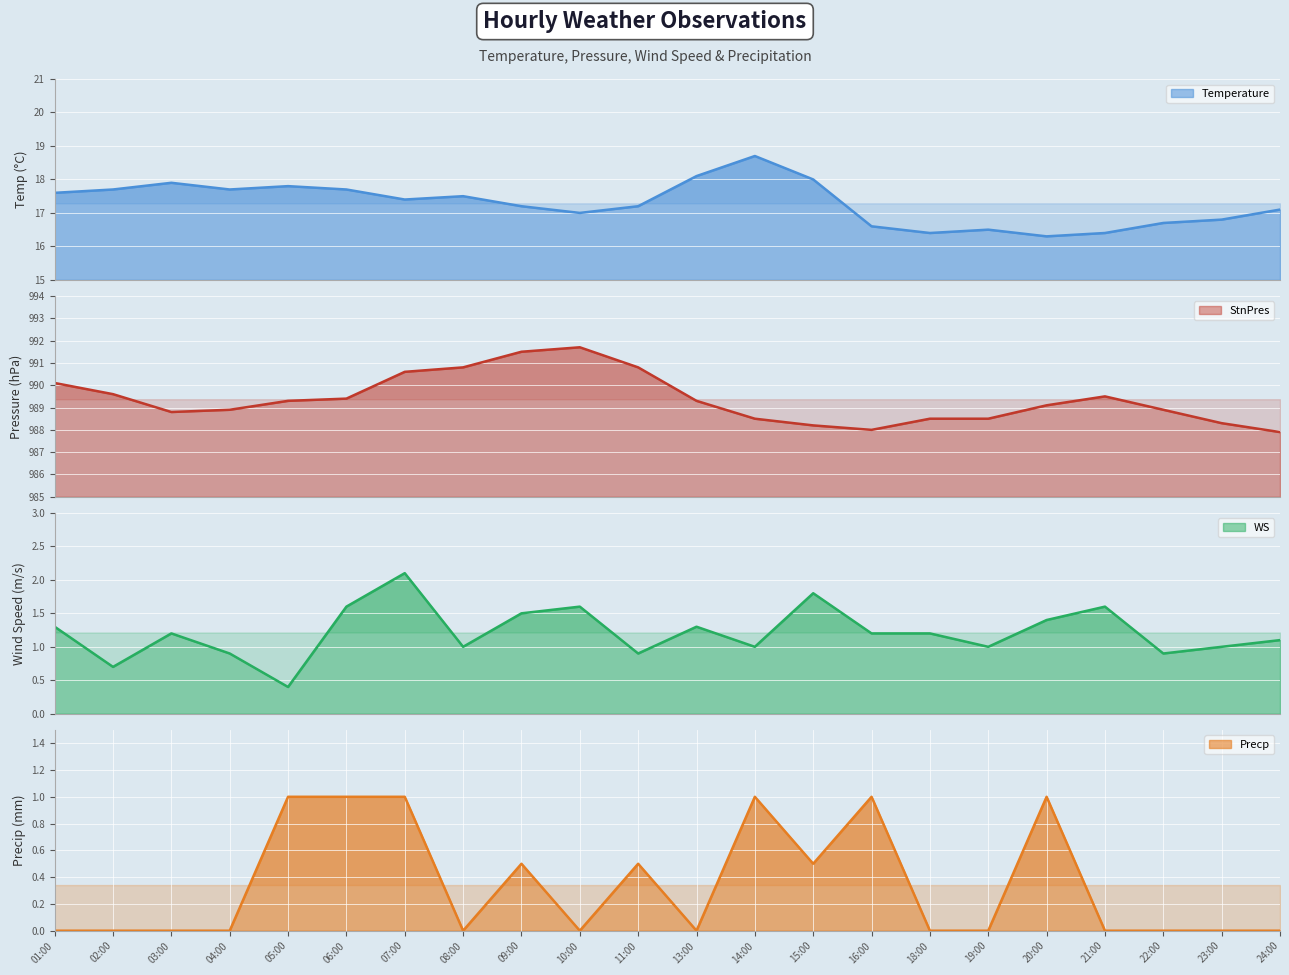

Rank the series at 01:00 from lowest to highest value.

Precp, WS, Temperature, StnPres